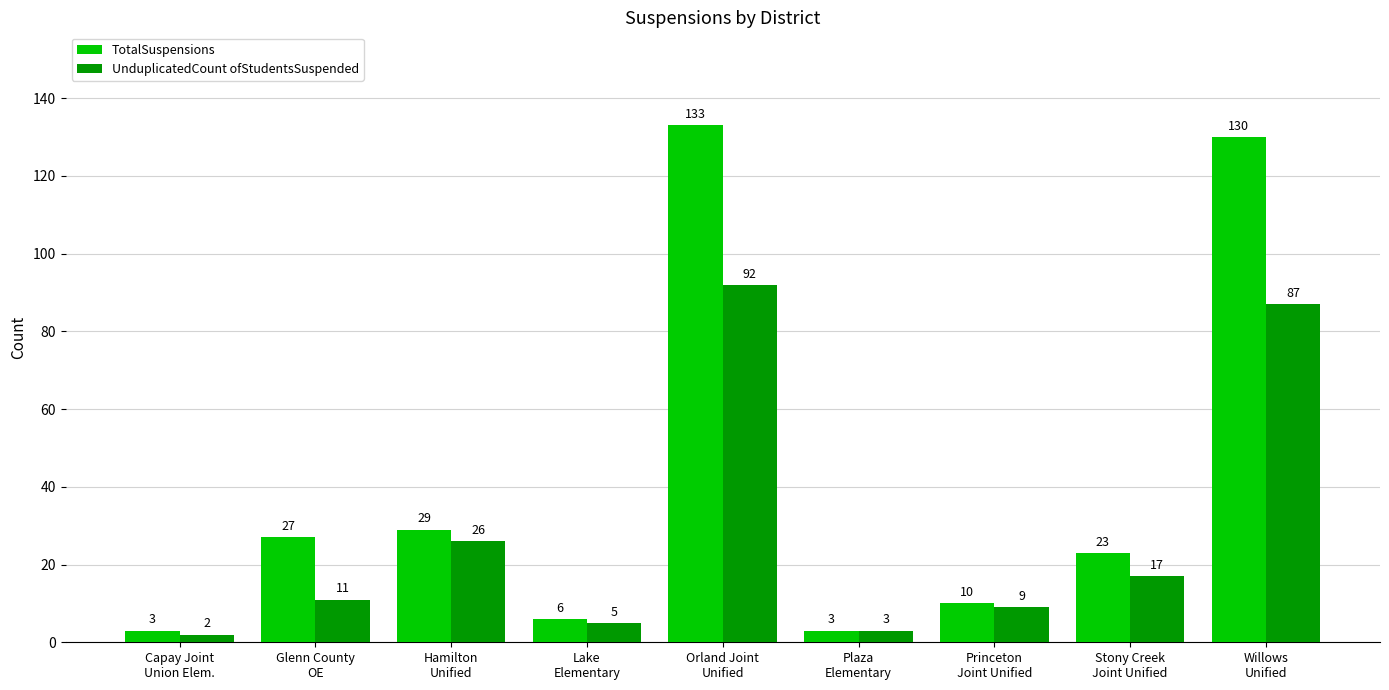

What is the sum of all UnduplicatedCount ofStudentsSuspended values?

252